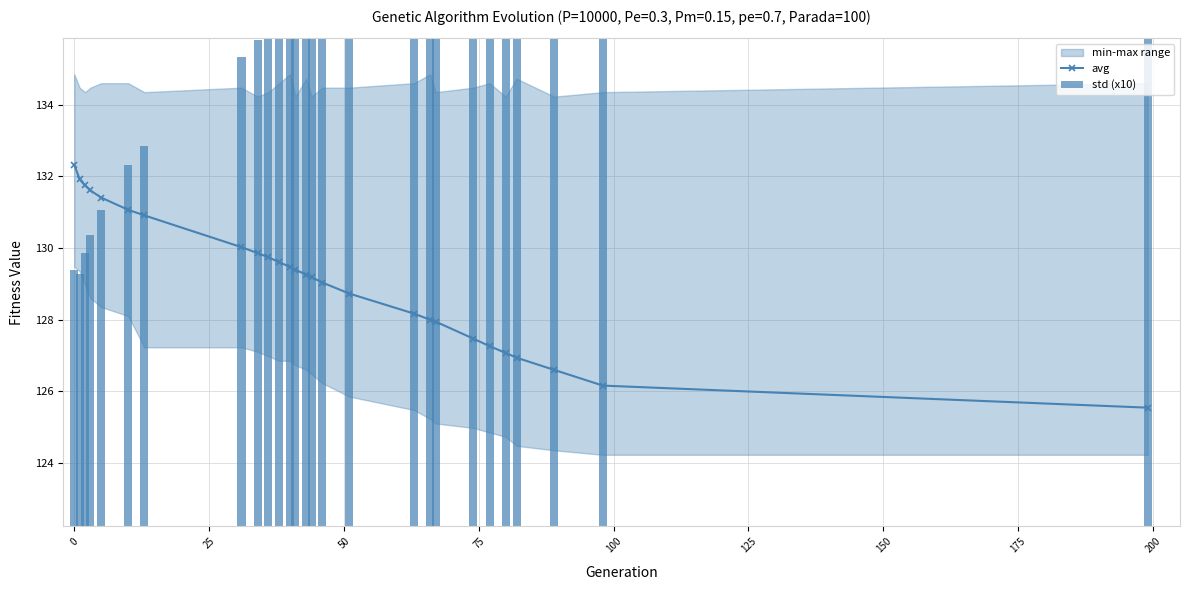

What is the value of the avg point at the 27th from the left?

125.5